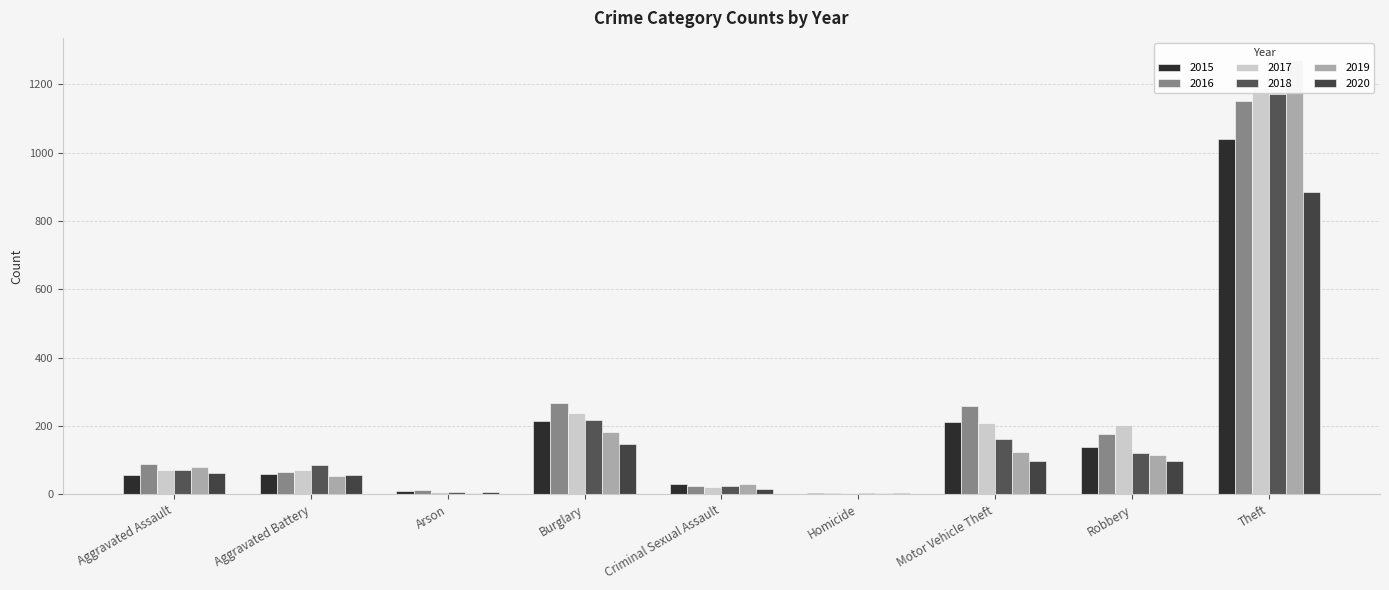

What is the greatest value displayed?

1272